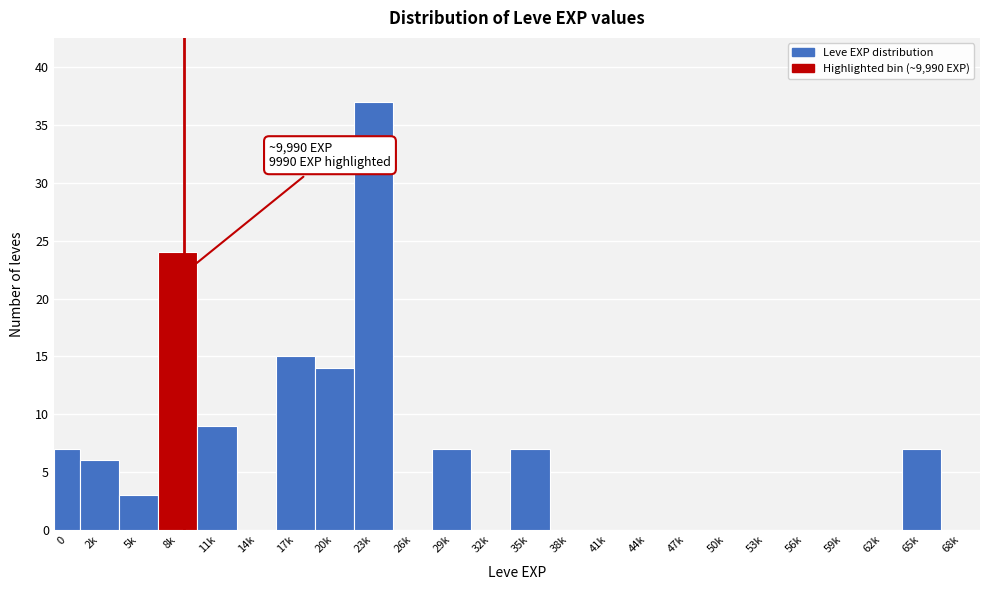

Reading left to right, transcribe all the data shown in this chart.

0=7	2k=6	5k=3	8k=24	11k=9	14k=0	17k=15	20k=14	23k=37	26k=0	29k=7	32k=0	35k=7	38k=0	41k=0	44k=0	47k=0	50k=0	53k=0	56k=0	59k=0	62k=0	65k=7	68k=0